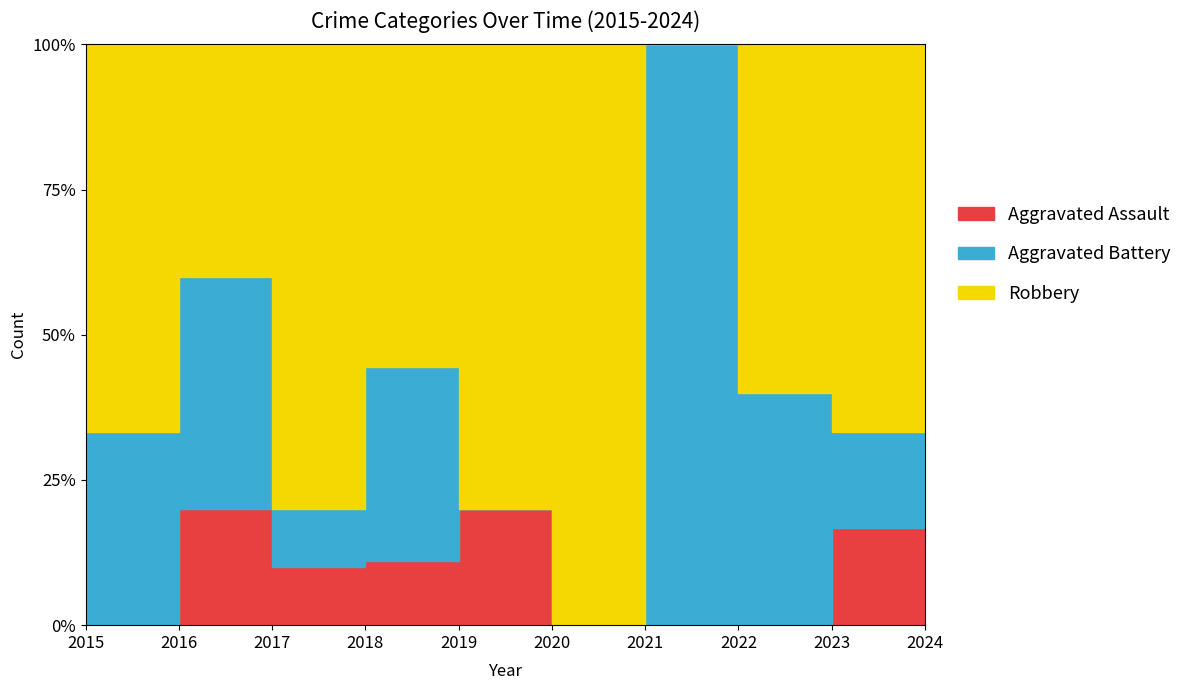

What is the difference between the maximum and minimum values in the Aggravated Battery series?

3